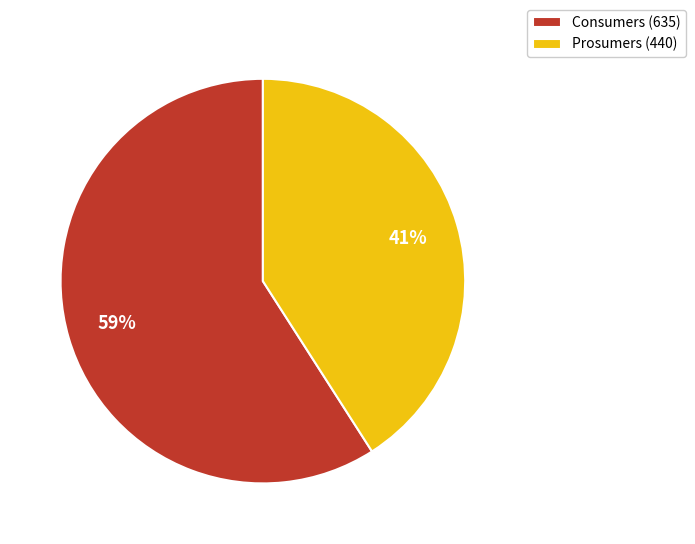

Count the number of slices in the pie.

2